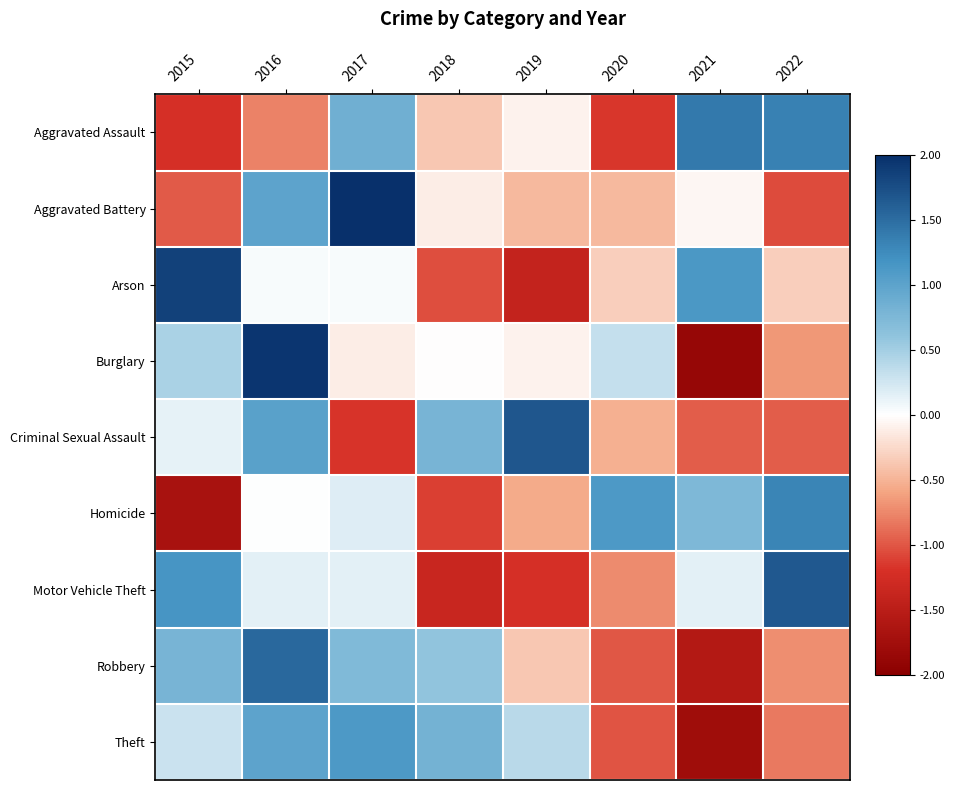

Which category has the highest value across all series?

2017